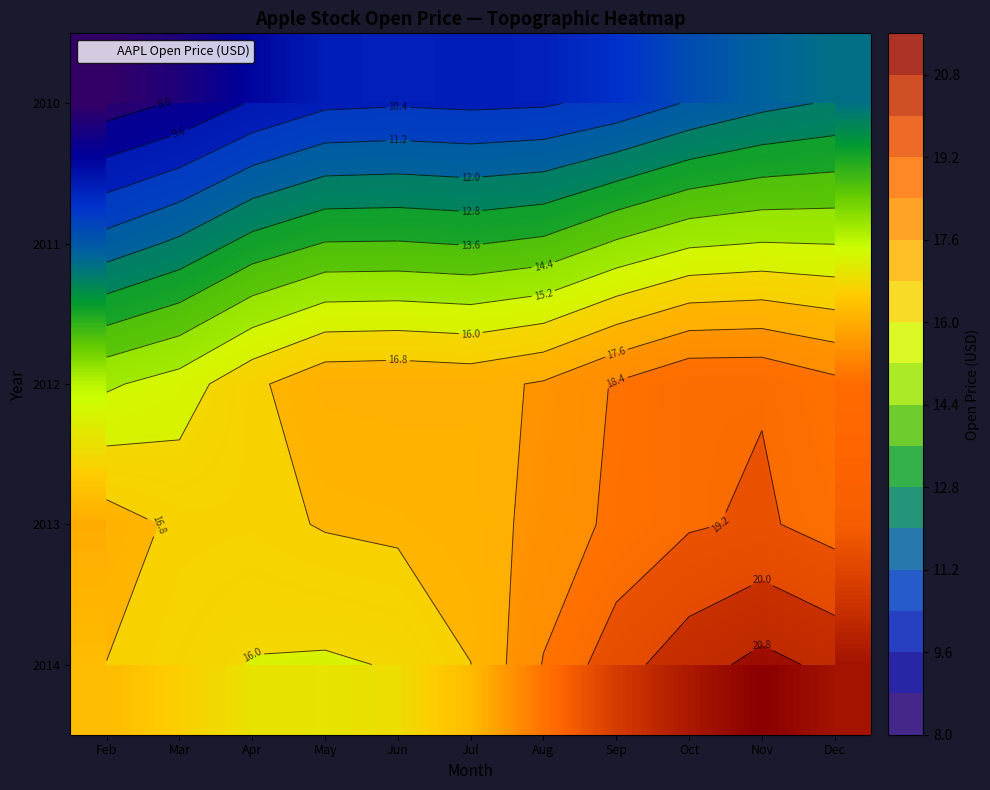

What is the difference between the highest and lowest values at Aug?

8.1